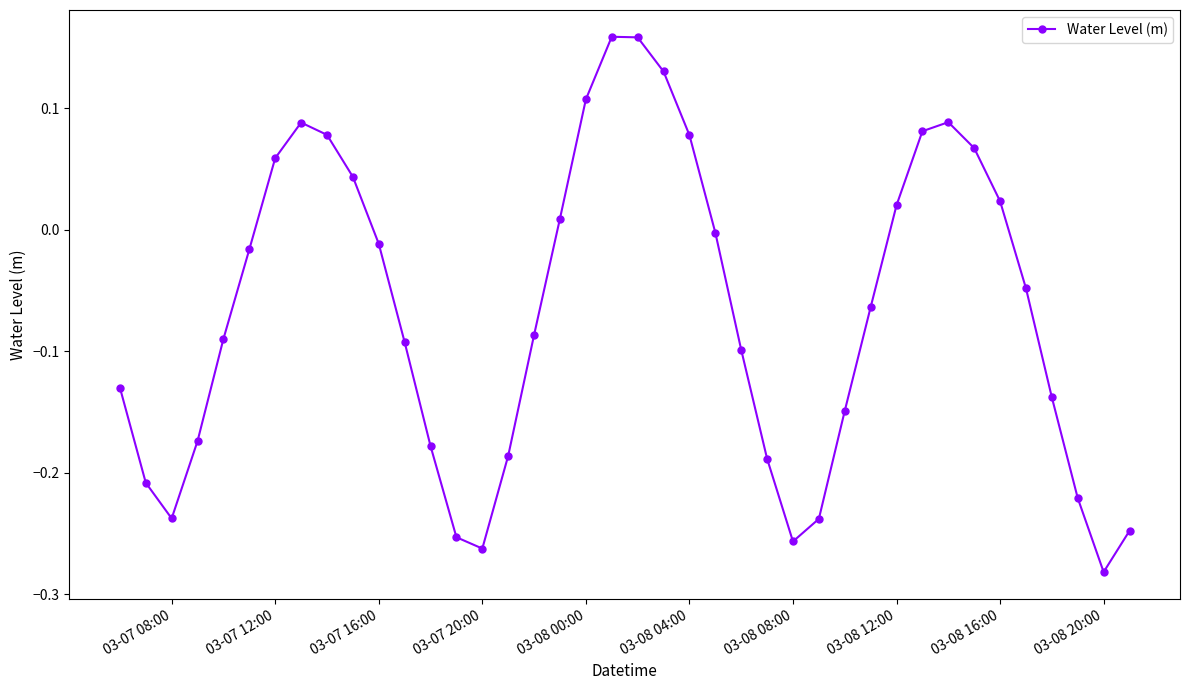

What is the difference between the maximum and second lowest values?

0.4